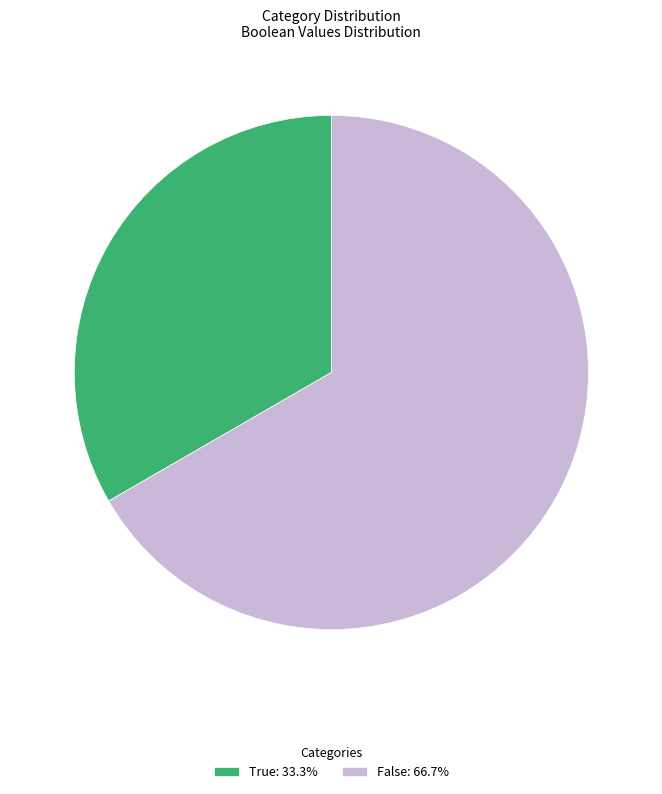

Which slice is the largest?

False